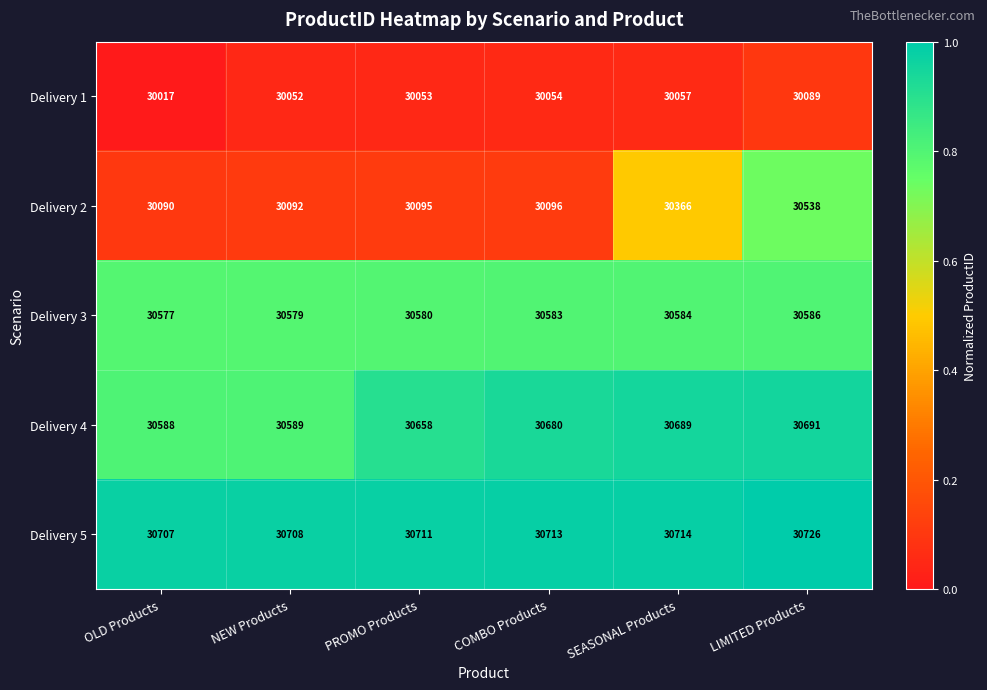

Is it true that Delivery 2 equals 30096 at COMBO Products?

True